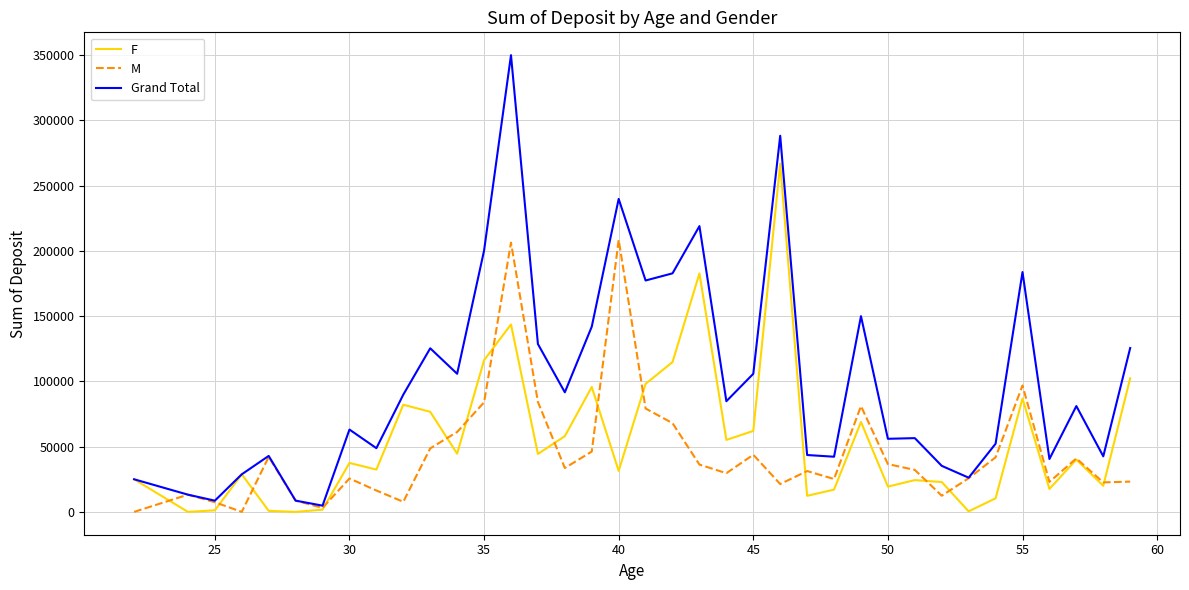

What is the maximum value for F?

266890